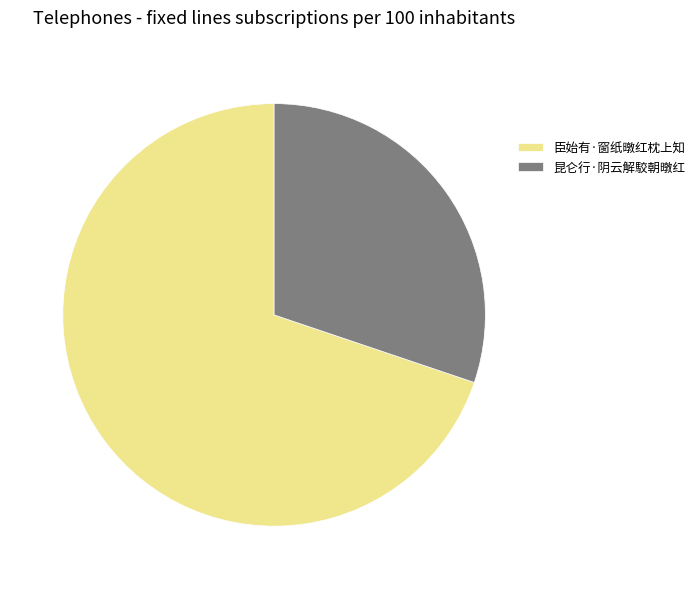

Which has a higher value, 臣始有·窗纸暾红枕上知 or 昆仑行·阴云解駮朝暾红?

臣始有·窗纸暾红枕上知